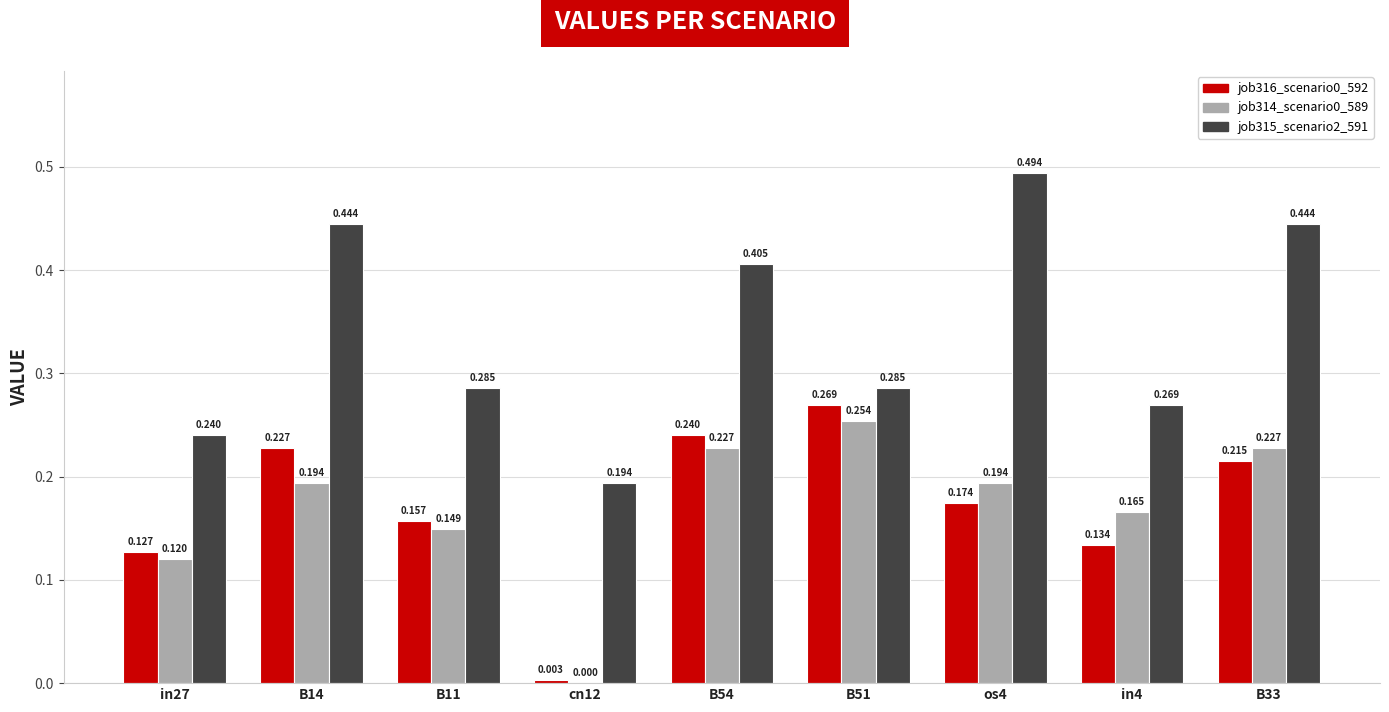

Between B51 and os4, which series saw the biggest shift?

job315_scenario2_591